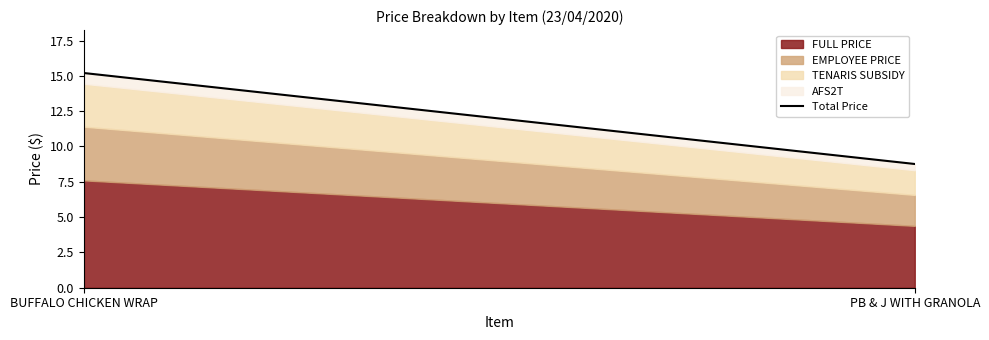

What position from the right is BUFFALO CHICKEN WRAP?

2